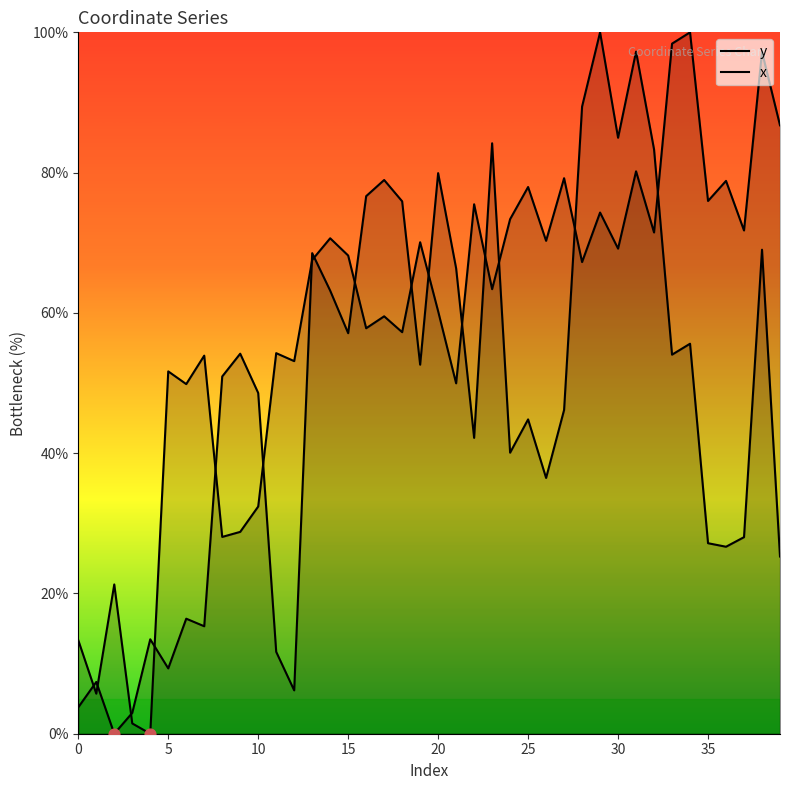

Which series contains the lowest Y value?

y